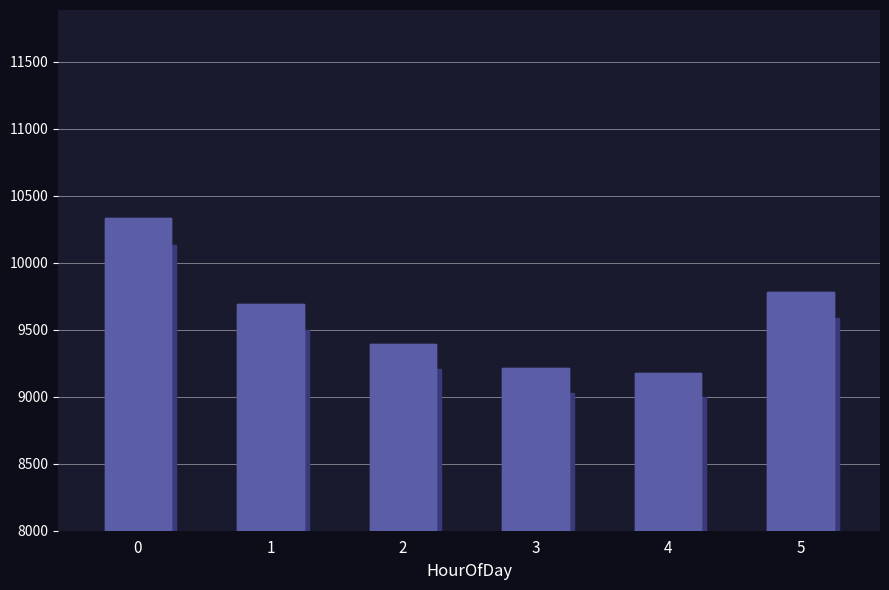

What is the average value?

9599.4